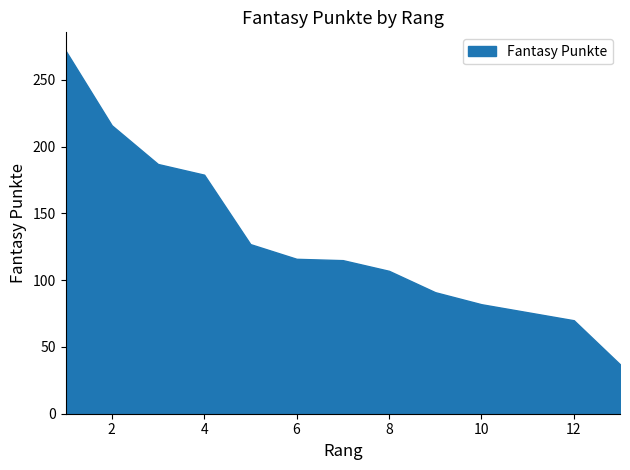

What is the smallest value displayed?

37